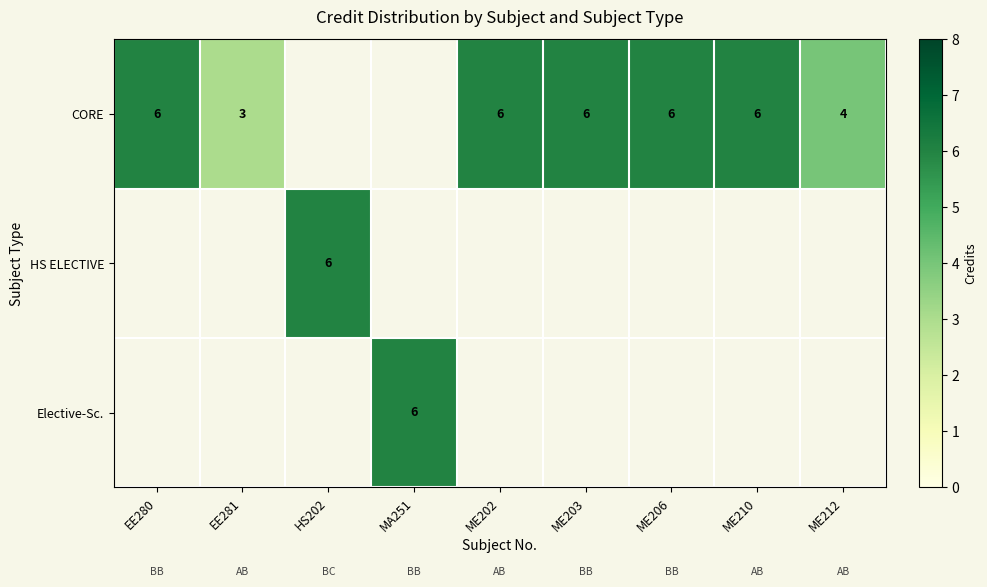

The HS ELECTIVE series shows 1 at HS202. True or false?

False